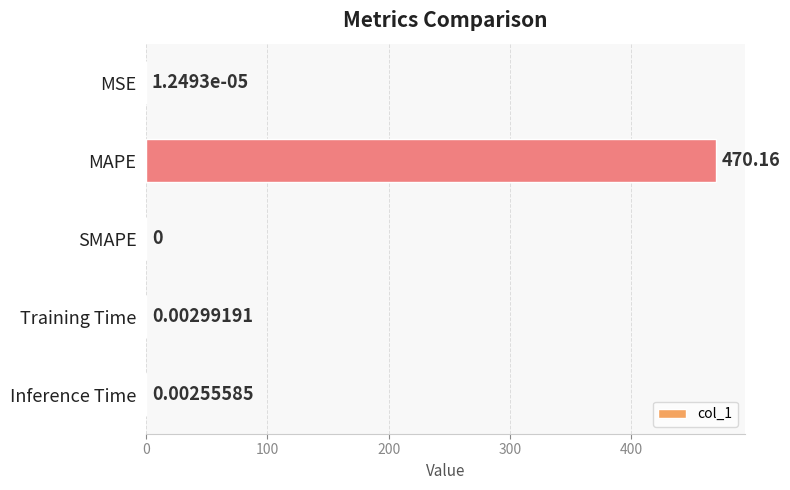

What is the change in value from MAPE to SMAPE?

-470.2